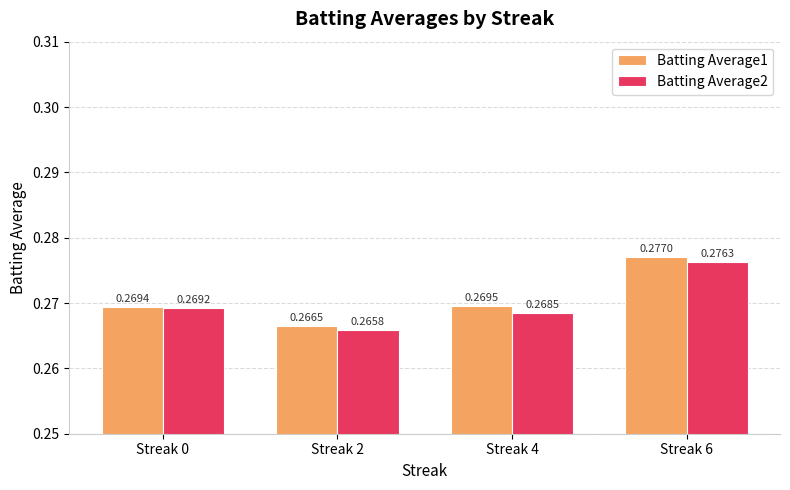

Which series changed the most between Streak 2 and Streak 4?

Batting Average1